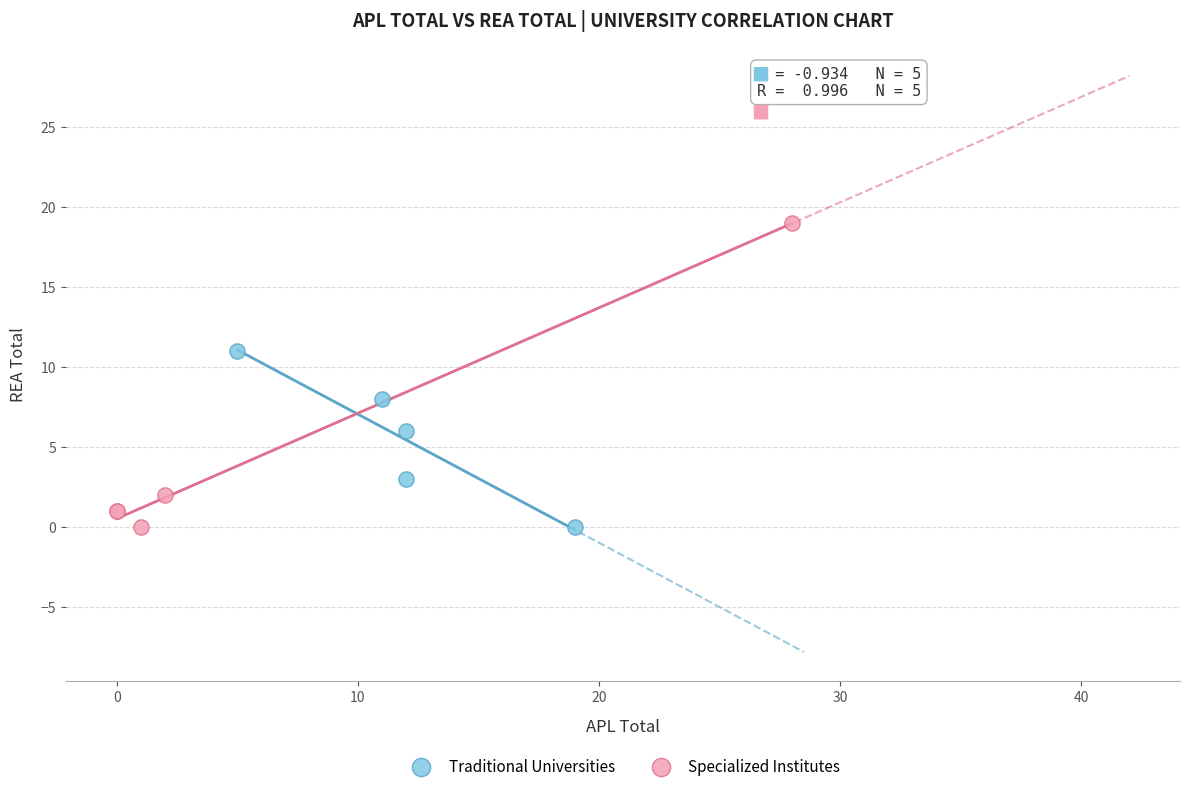

Which series has the widest spread of Y values?

Specialized Institutes